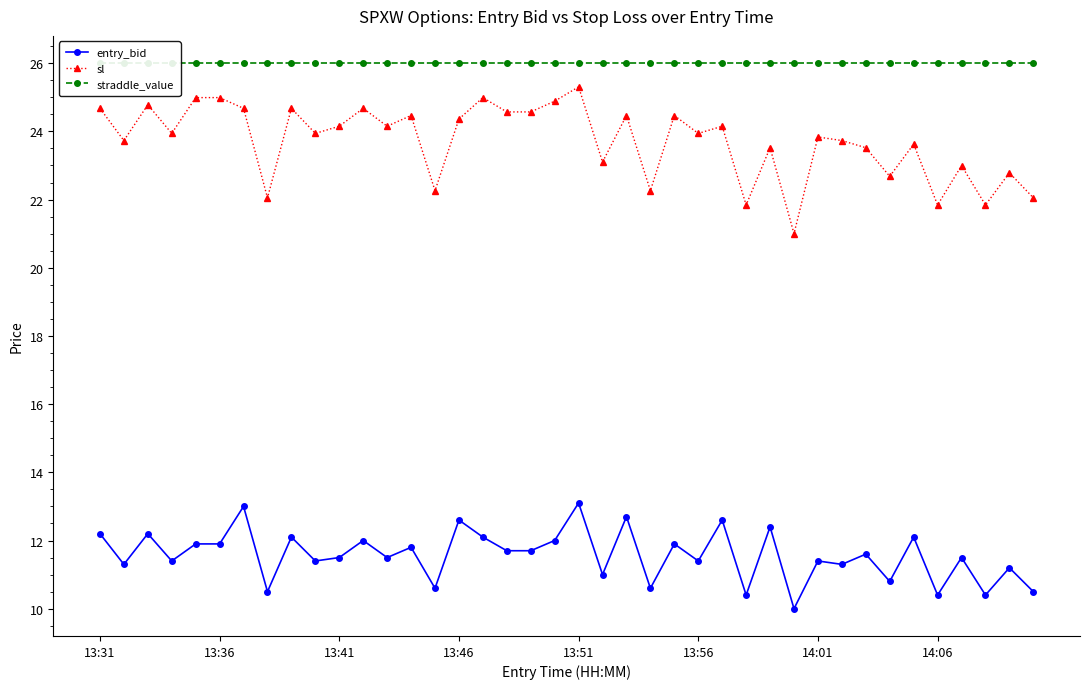

How many categories are shown in the chart?

40